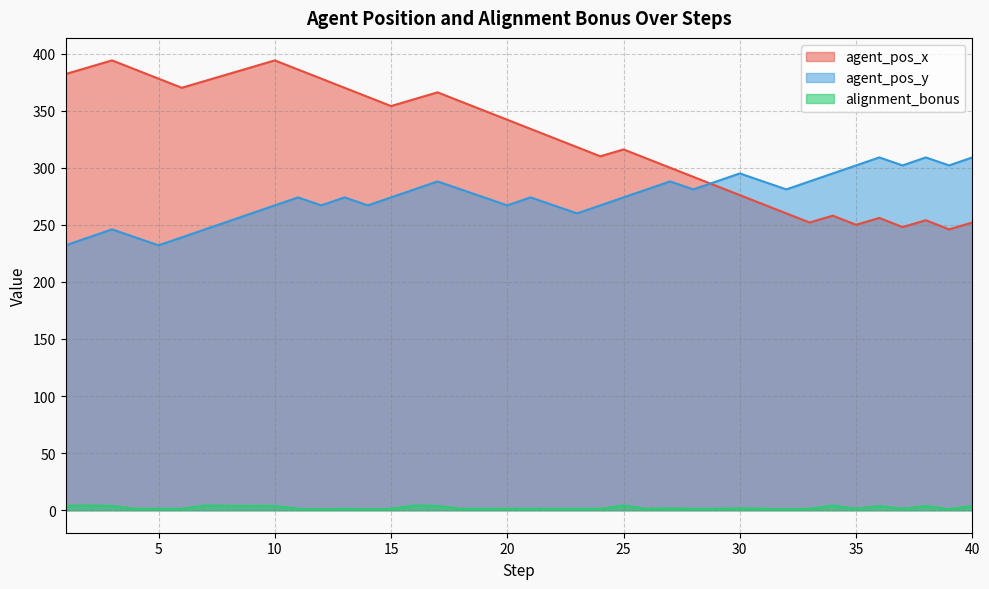

What is the average value of the agent_pos_x series?

326.8